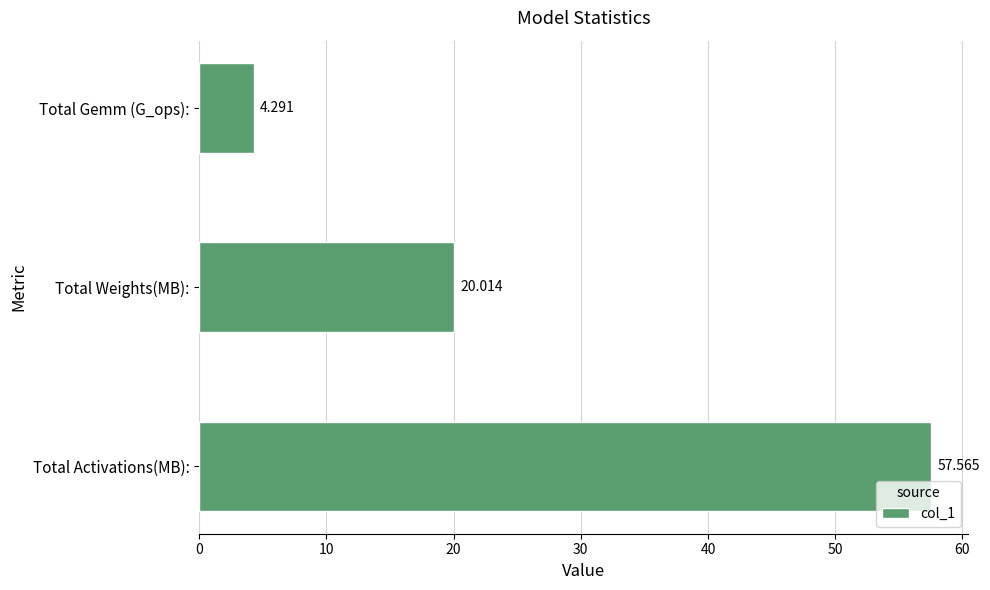

Where is the data nearest to the value 30?

Total Weights(MB):